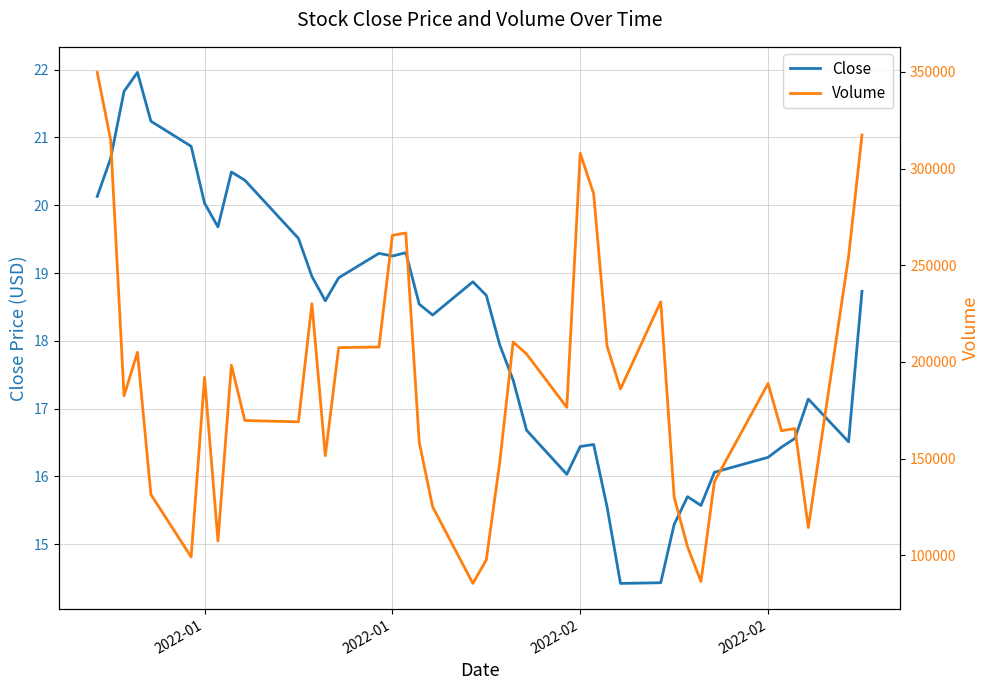

At how many categories does at least one series exceed 212941?

10